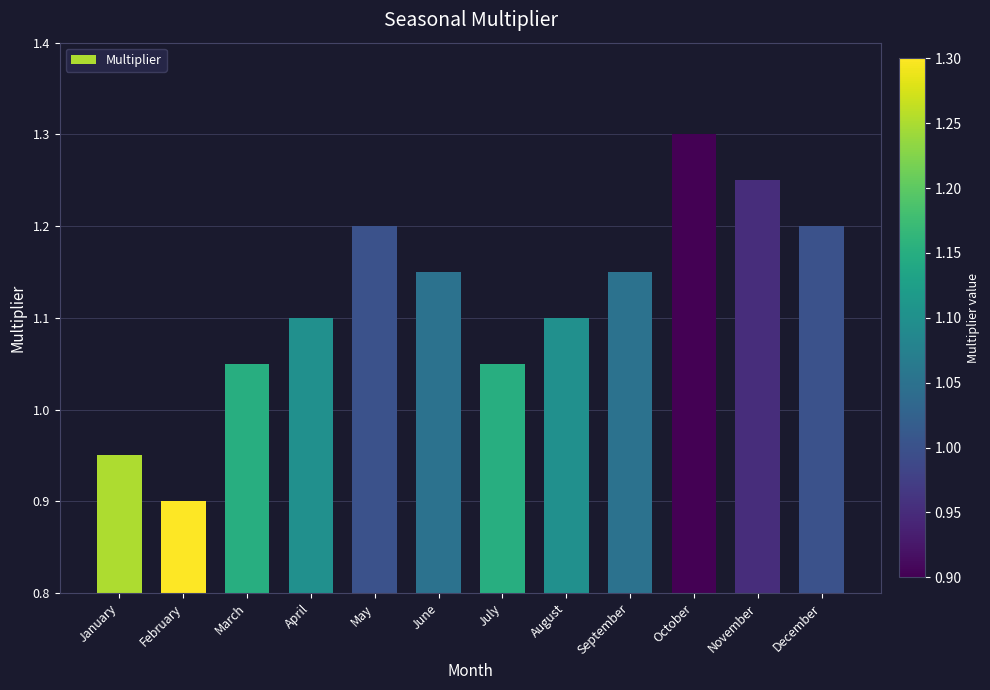

True or false: the data shows 1.1 at March.

True